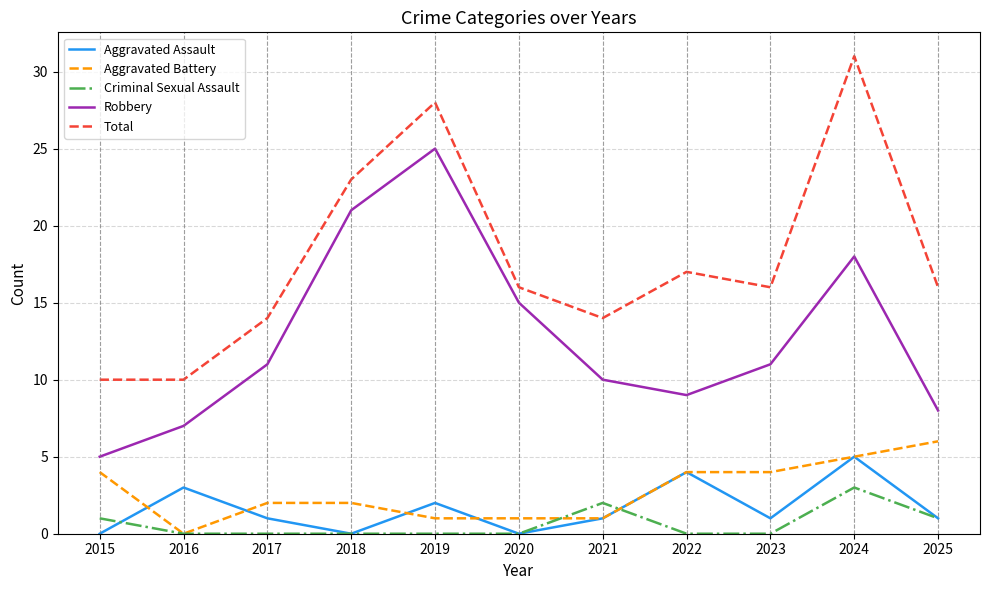

What is the average value of the Criminal Sexual Assault series?

1